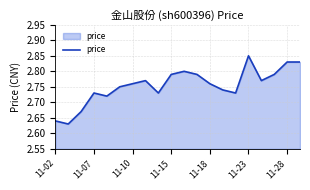

Approximately how many times larger is the value at 11-15 compared to 11-28?

1.0